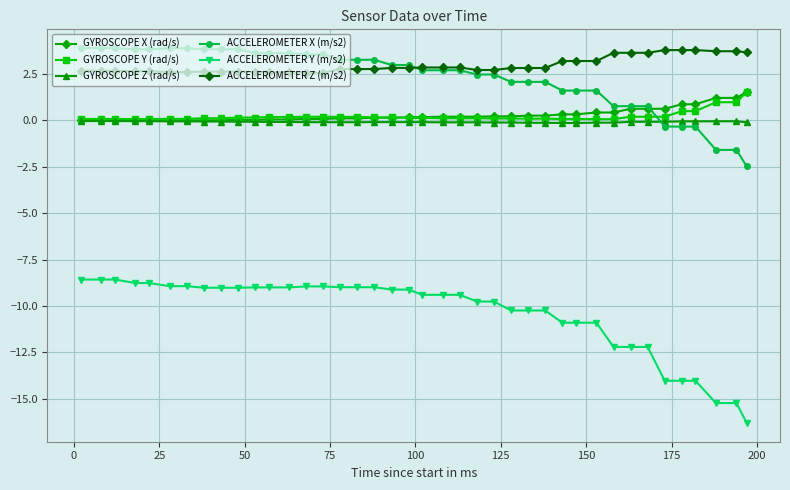

What is the minimum value for ACCELEROMETER Z (m/s2)?

2.6